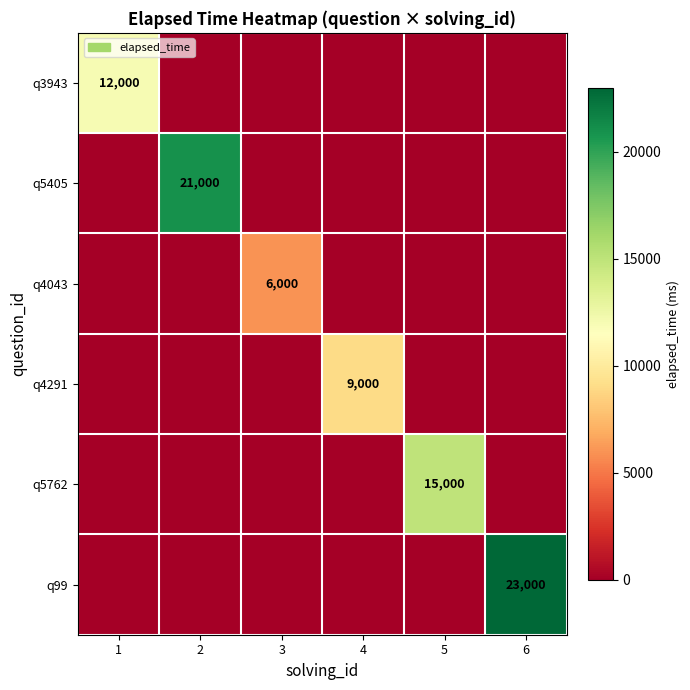

True or false: q4291 has a value of 3972 at 4.

False